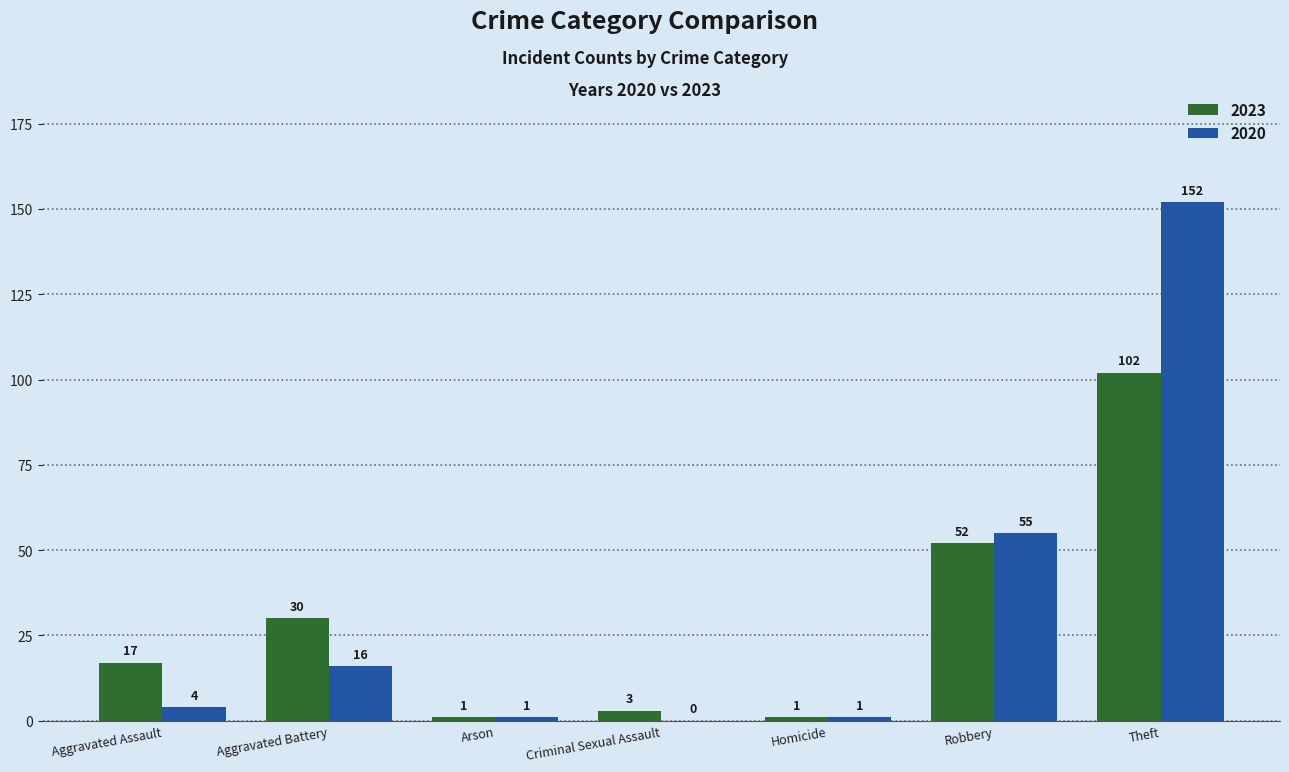

Is it true that 2023 equals 1 at Arson?

True